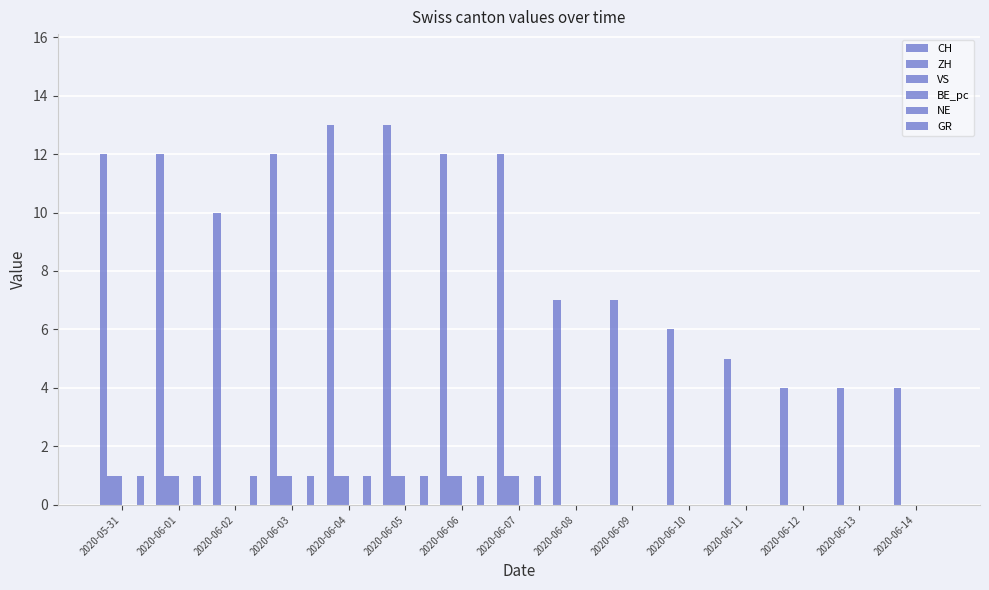

List the series in order of their peak value, highest first.

CH, ZH, VS, GR, BE_pc, NE